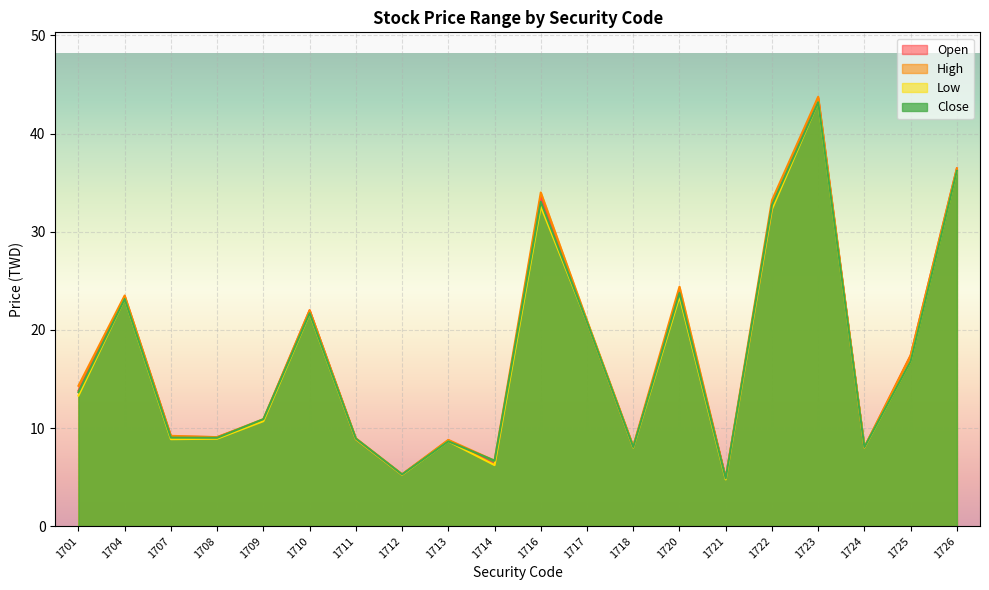

How many interior local peaks does the Close series have?

6